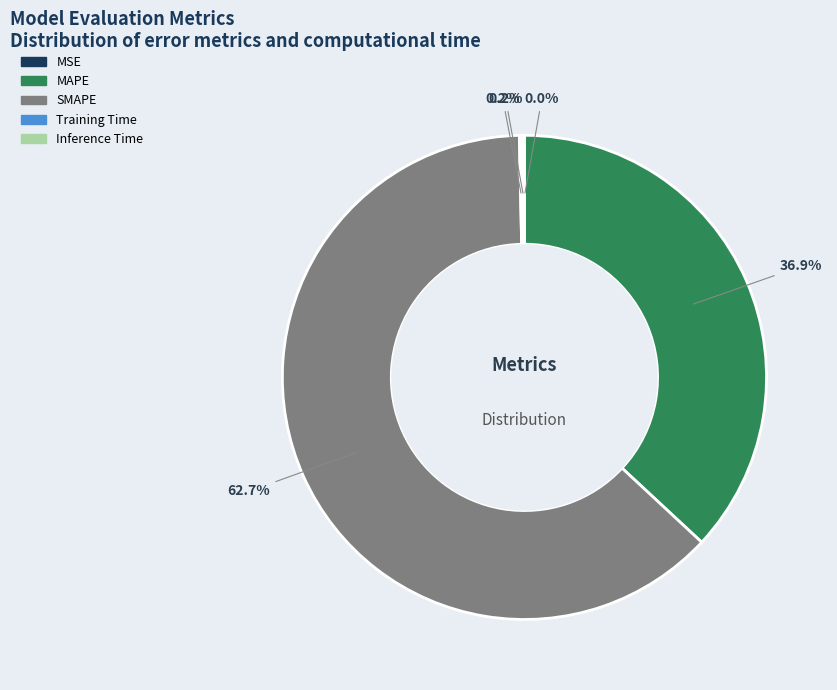

Is MAPE the majority of the pie?

No